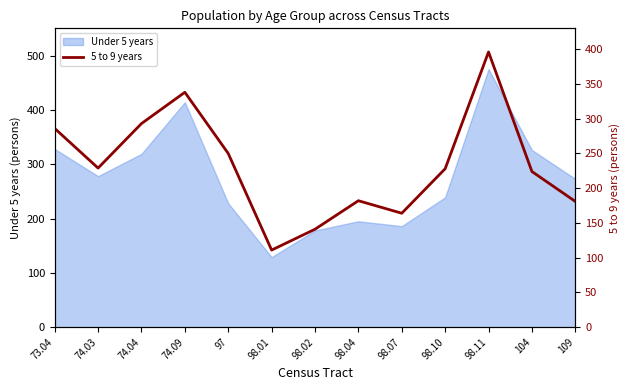

What is the maximum value shown in the chart?

396